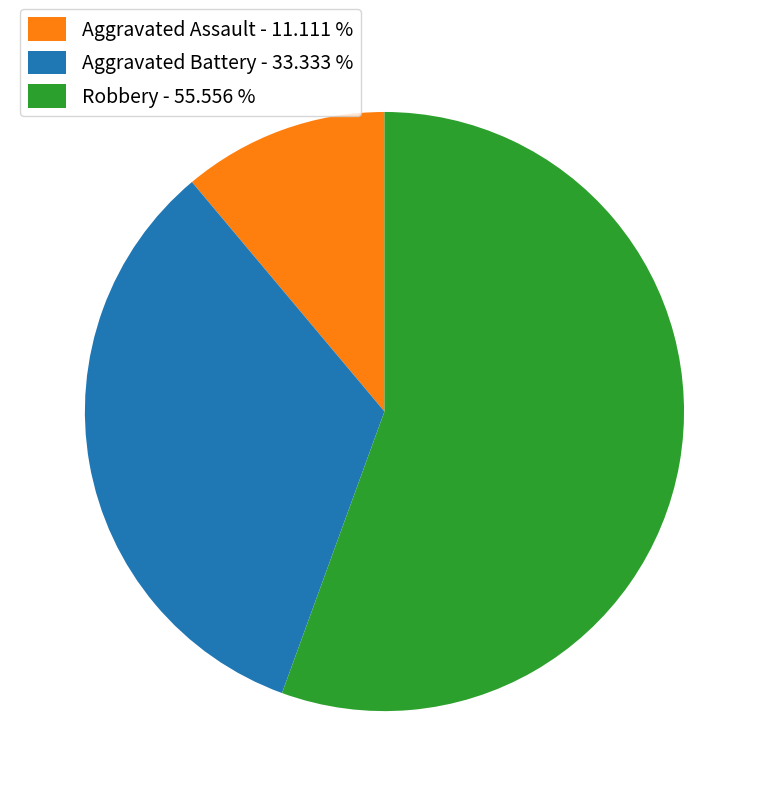

Does Aggravated Assault - 11.111 % account for over 50% of the chart?

No